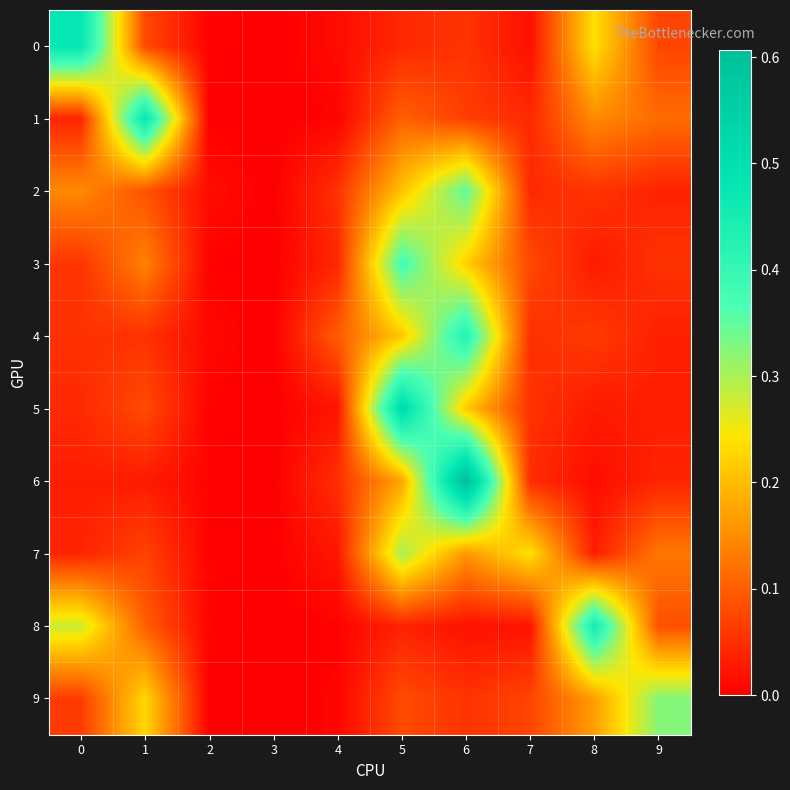

How many series are shown in this chart?

10